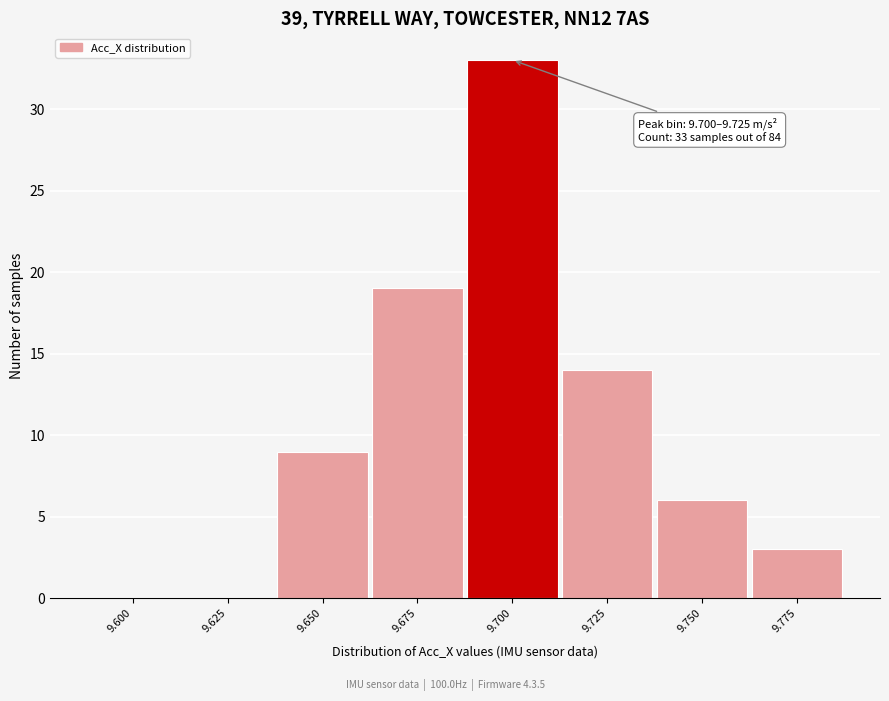

Reading right to left, list all the values displayed in this chart.

9.775=3	9.750=6	9.725=14	9.700=33	9.675=19	9.650=9	9.625=0	9.600=0